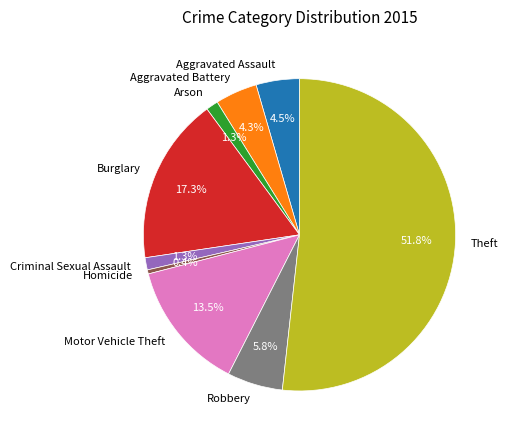

Which has a higher value, Aggravated Assault or Arson?

Aggravated Assault